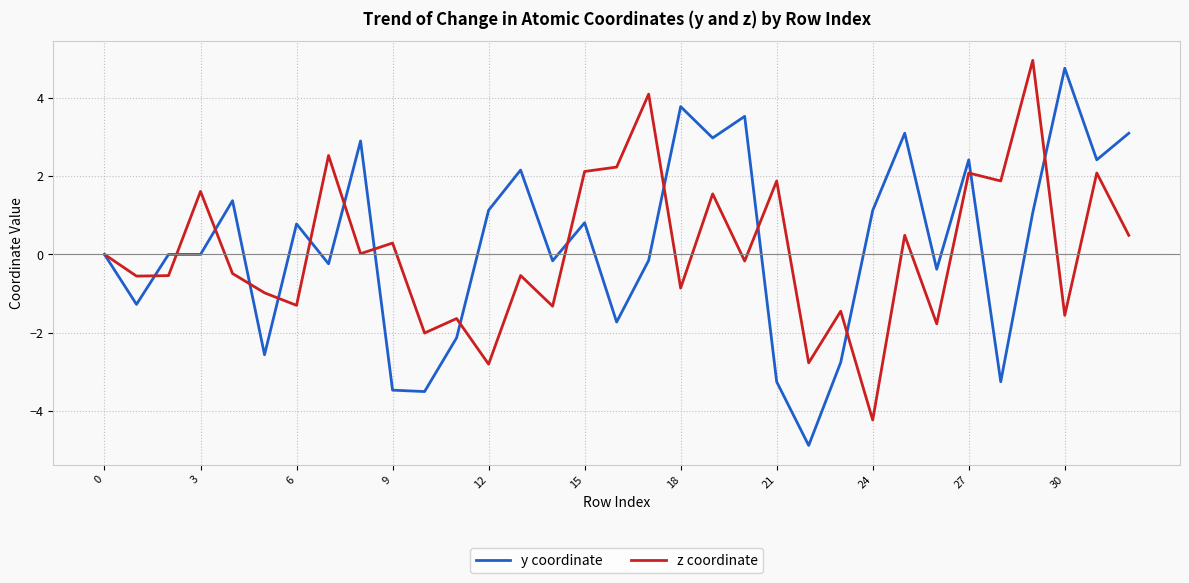

Which series has the widest spread of values?

y coordinate